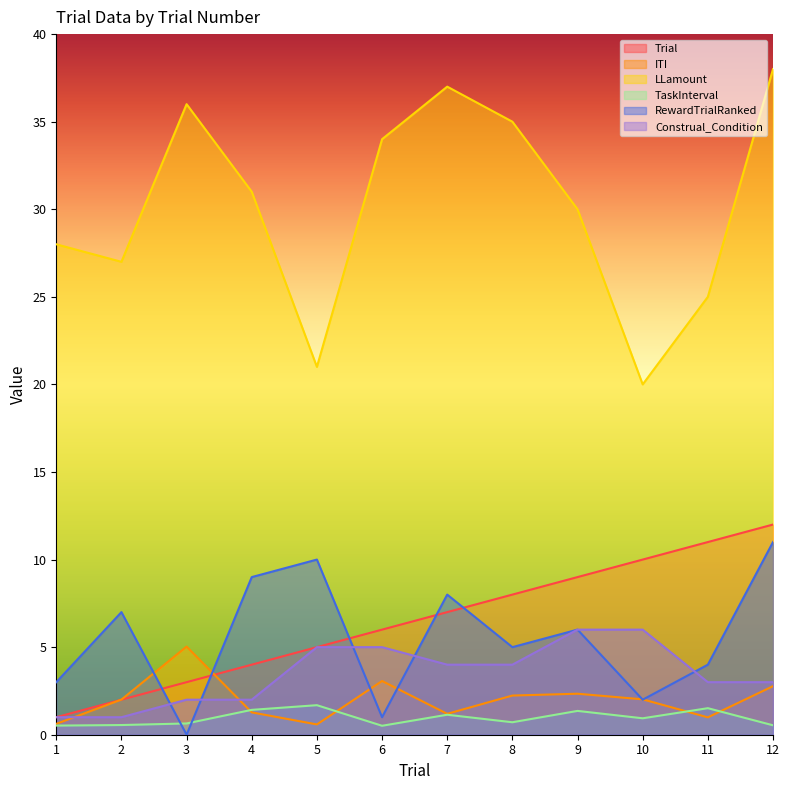

Which series has the largest range (max minus min)?

LLamount